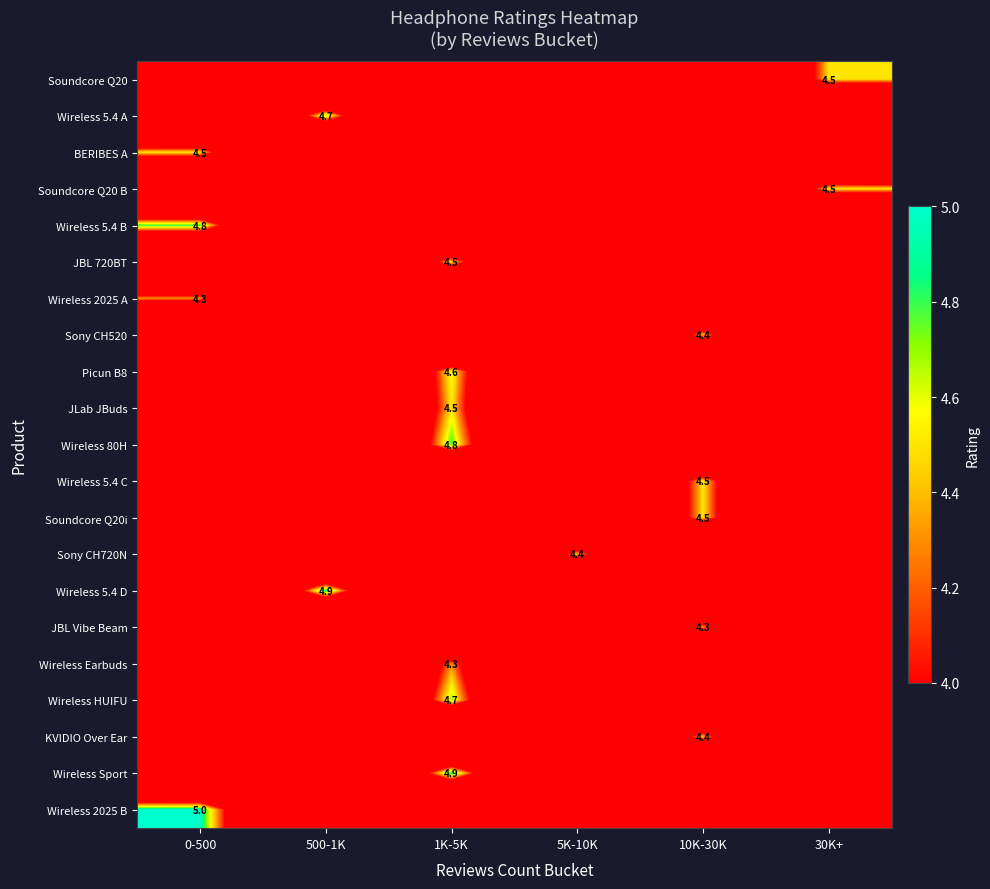

Which has a higher value, 0-500 or 5K-10K?

0-500